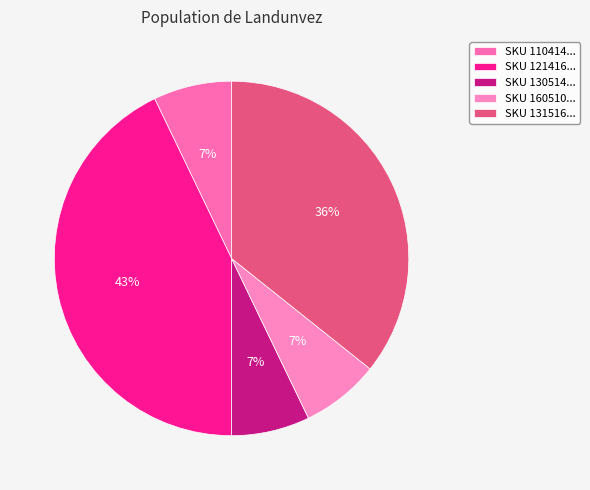

Which category has the smallest portion of the pie?

110414021729519